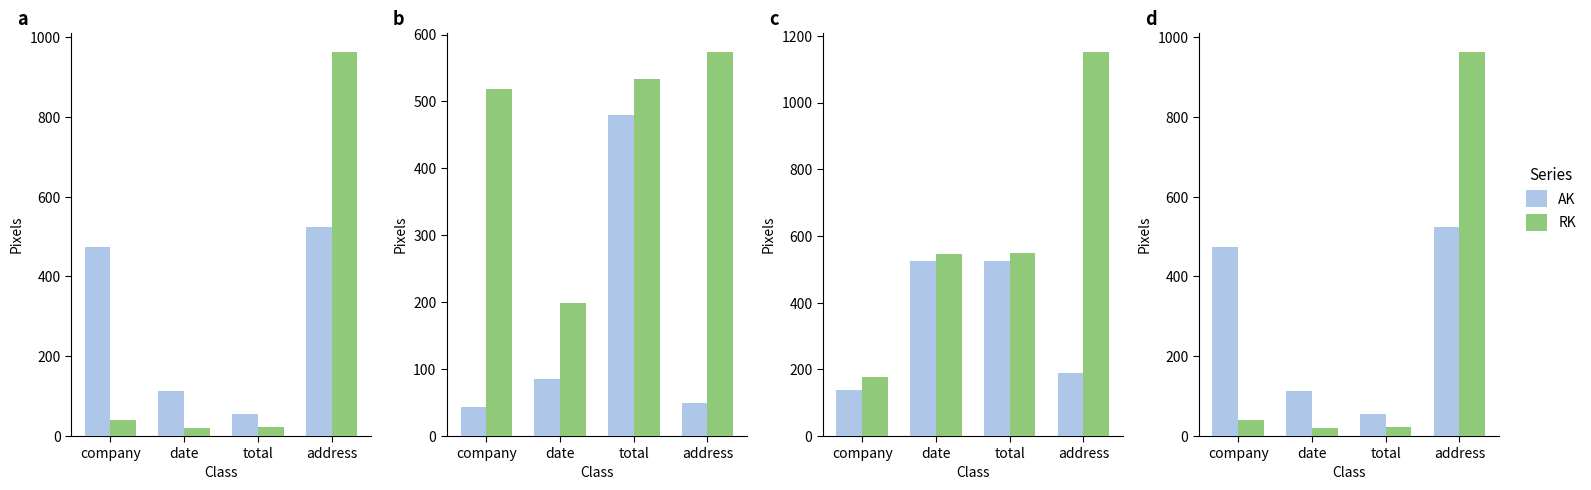

Count the number of categories in the chart.

4